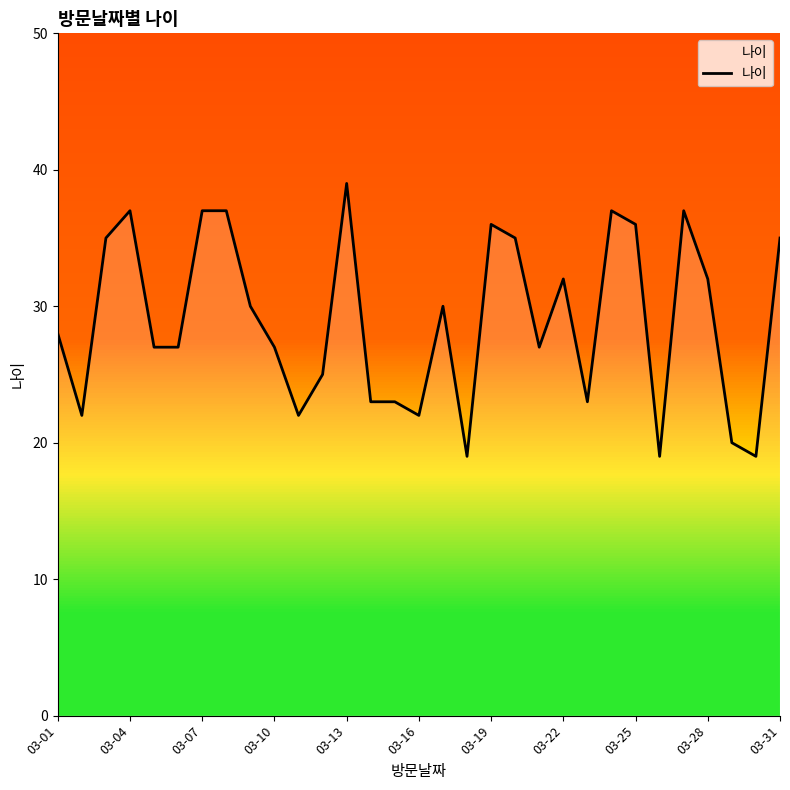

What is the maximum value shown in the chart?

39